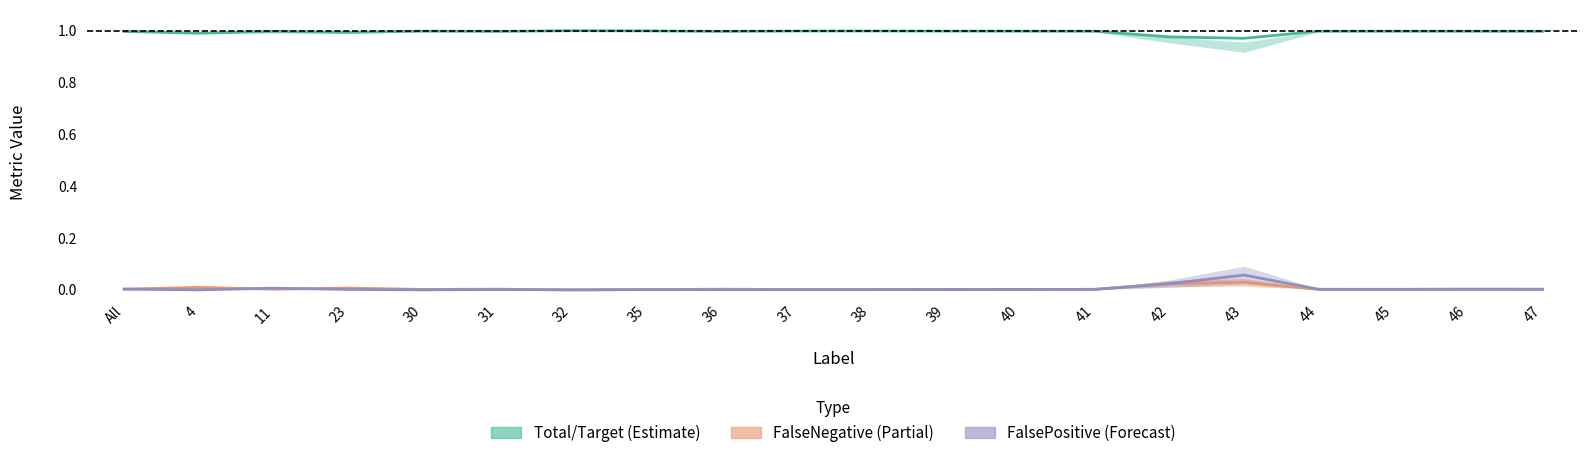

What is the sum of all Total/Target values?

19.9